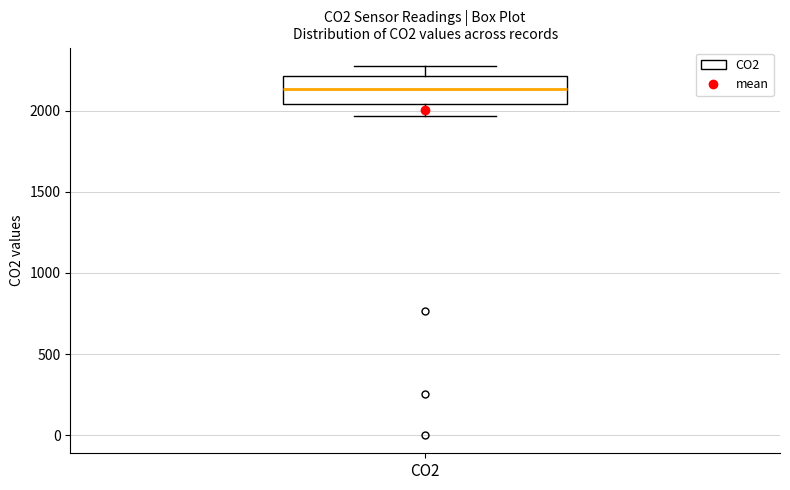

Read this box plot against the y-axis: the position of the median line, the range covered by the box, and the ends of both whiskers. The values are not printed on the chart, so give them approximately, as read against the axis.

median 2150, box 2050 to 2200, whiskers 1950 to 2300